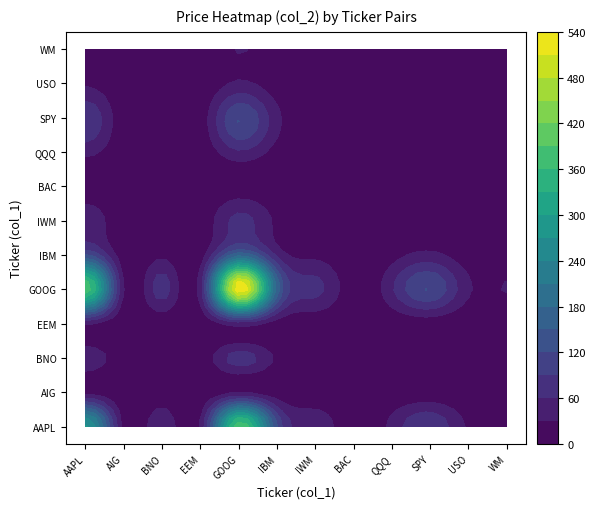

The value of USO at 0 is 545.6. True or false?

False